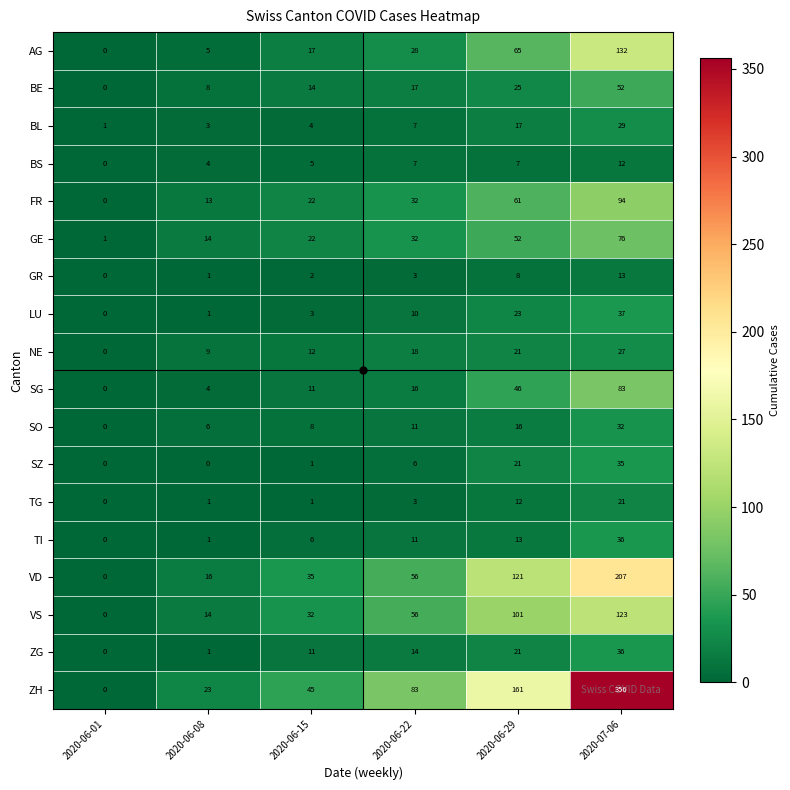

The value of NE at 2020-07-06 is 15. True or false?

False